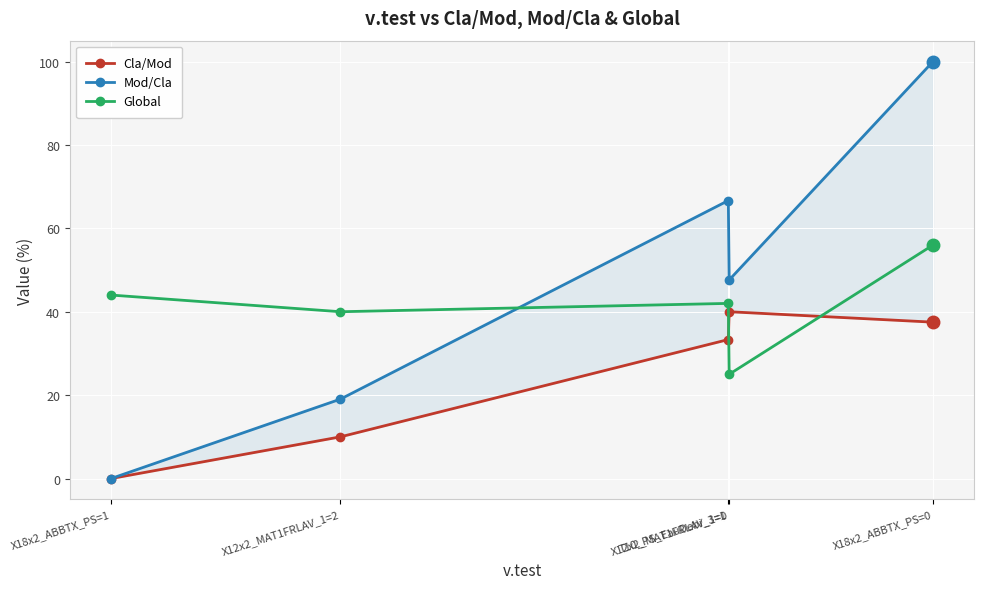

True or false: Cla/Mod has a value of 0.0 at X18x2_ABBTX_PS=1.

True